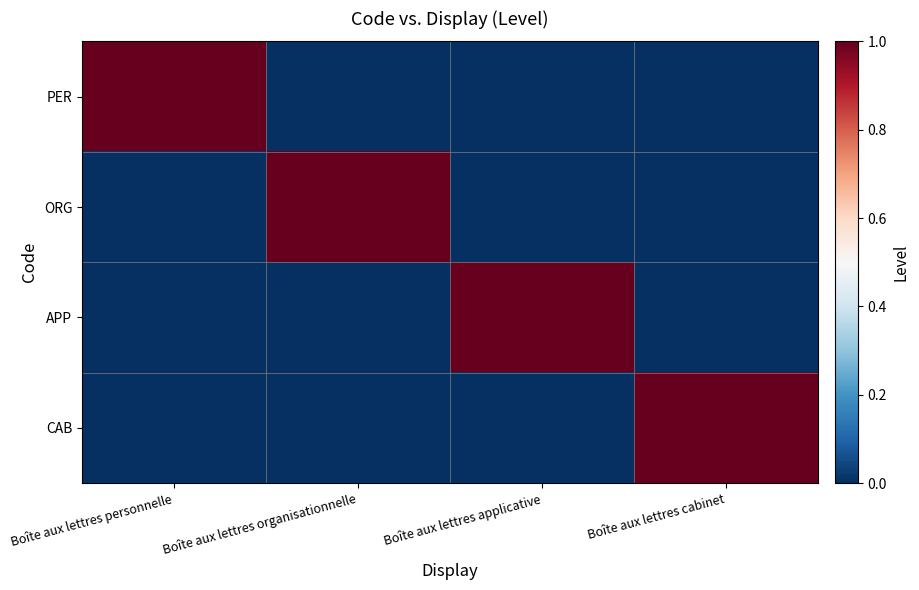

Reading left to right, list all the values displayed in this chart.

PER: Boîte aux lettres personnelle=1	Boîte aux lettres organisationnelle=0	Boîte aux lettres applicative=0	Boîte aux lettres cabinet=0
ORG: Boîte aux lettres personnelle=0	Boîte aux lettres organisationnelle=1	Boîte aux lettres applicative=0	Boîte aux lettres cabinet=0
APP: Boîte aux lettres personnelle=0	Boîte aux lettres organisationnelle=0	Boîte aux lettres applicative=1	Boîte aux lettres cabinet=0
CAB: Boîte aux lettres personnelle=0	Boîte aux lettres organisationnelle=0	Boîte aux lettres applicative=0	Boîte aux lettres cabinet=1